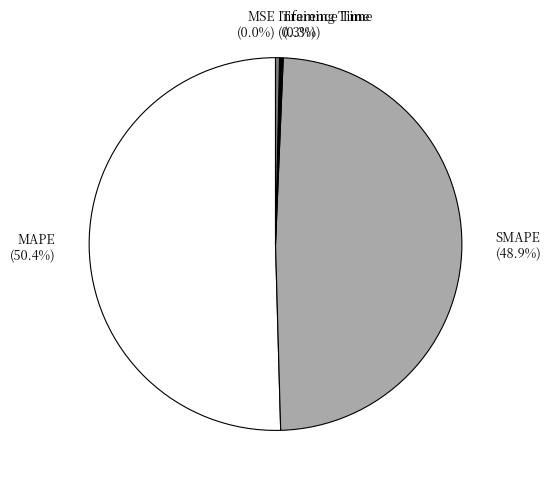

What is the largest slice in the pie chart?

MAPE